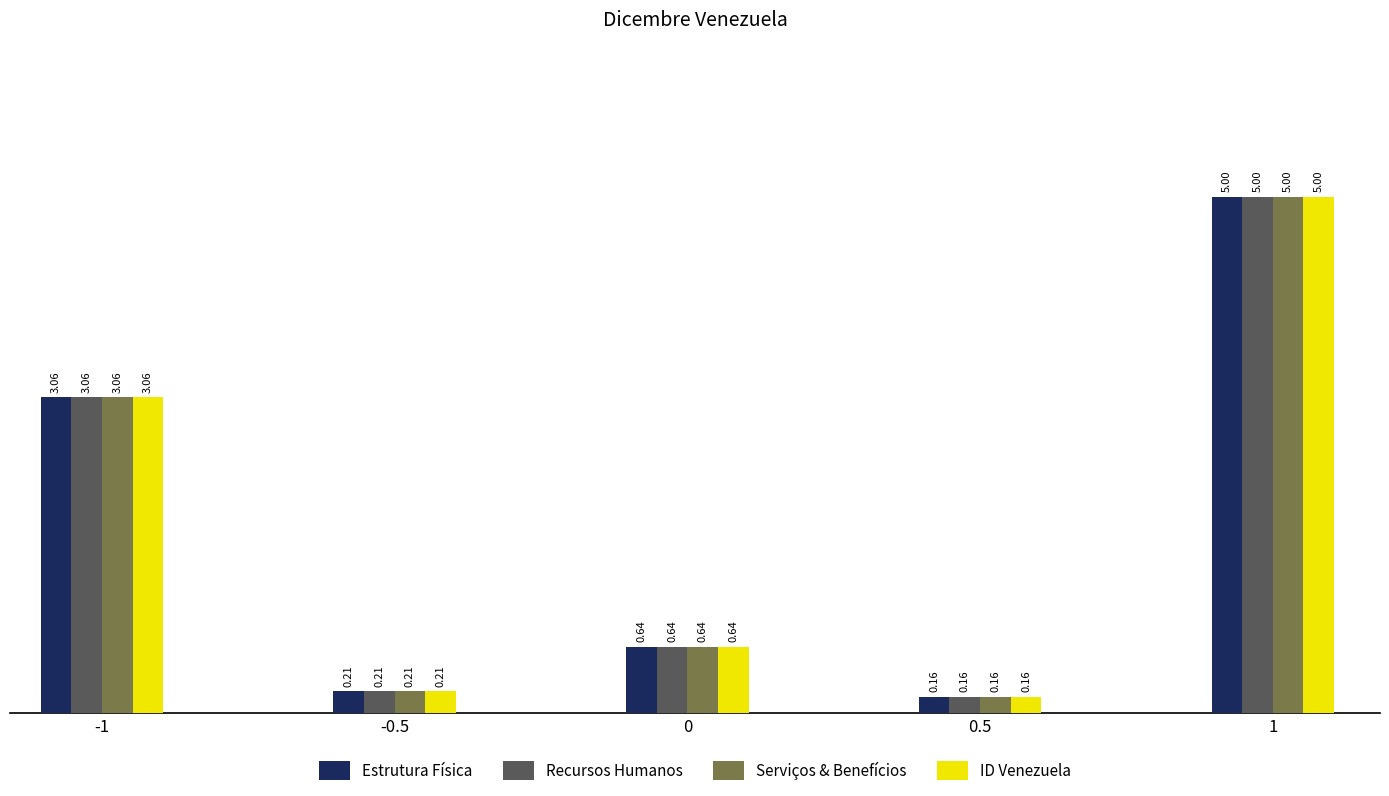

What position from the right is 0.5?

2